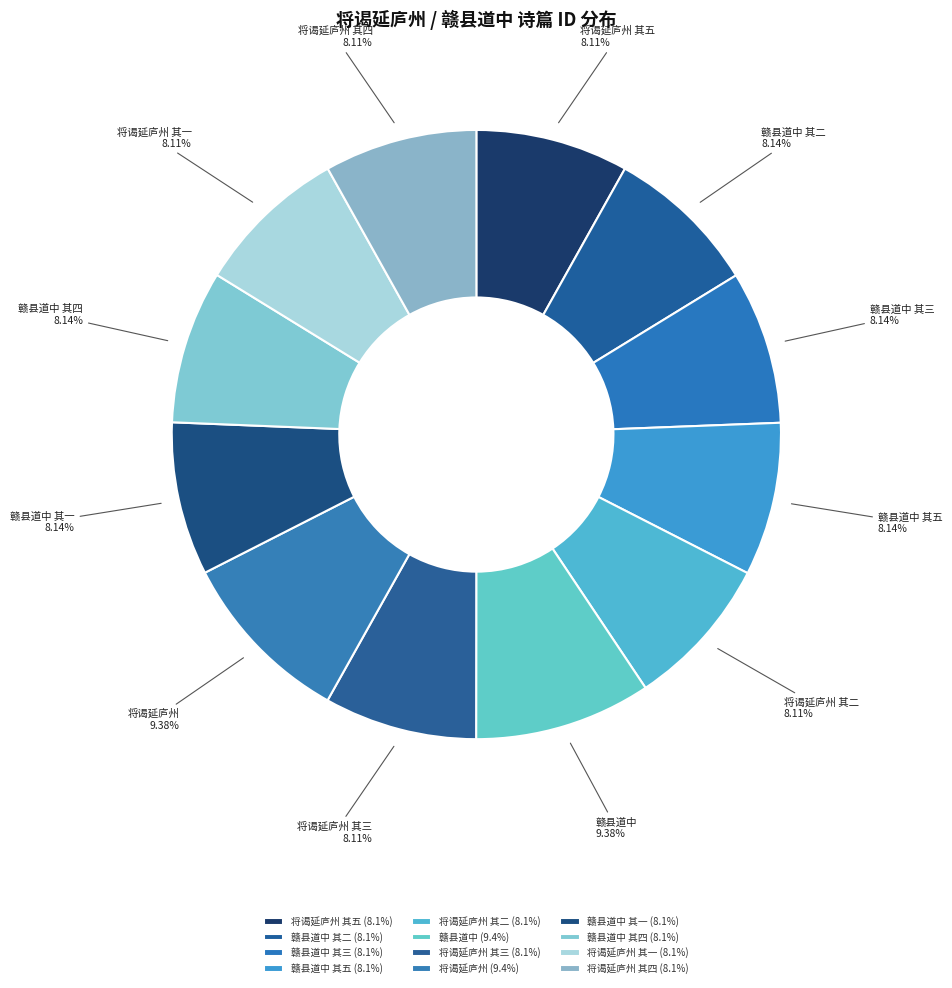

Does any single category account for the majority?

No